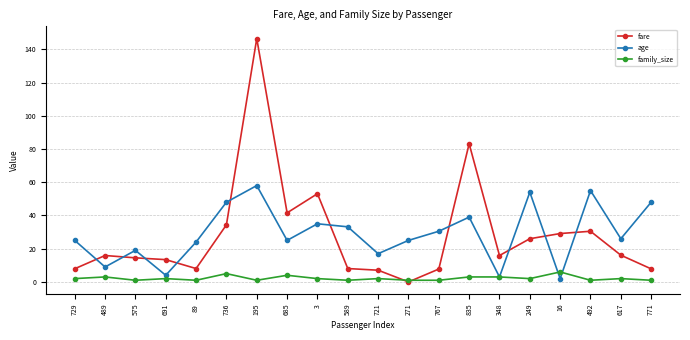

How many intersections are there between fare and family_size?

2